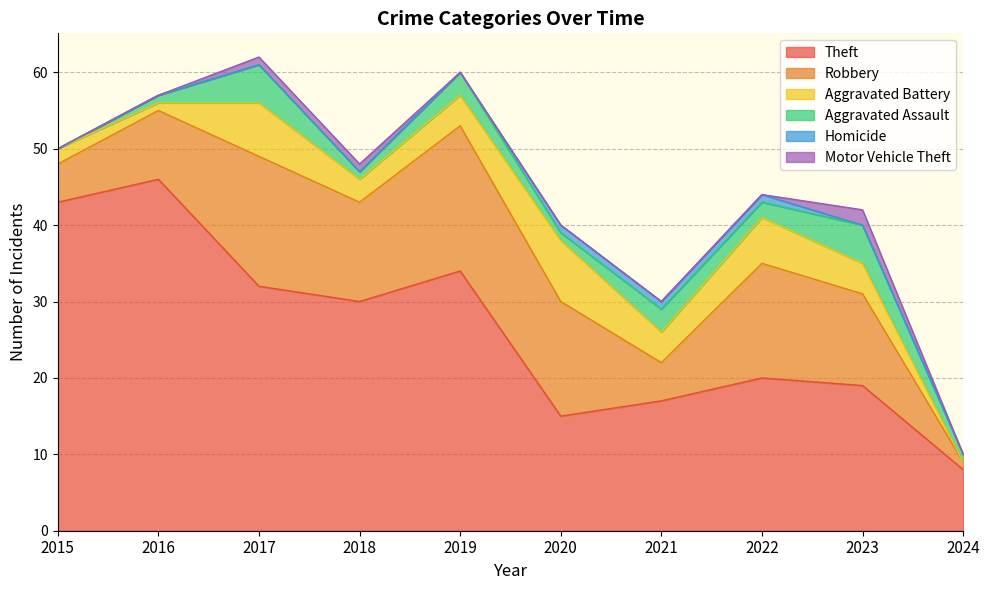

At 2019, list the series in order from largest to smallest.

Theft, Robbery, Aggravated Battery, Aggravated Assault, Homicide, Motor Vehicle Theft